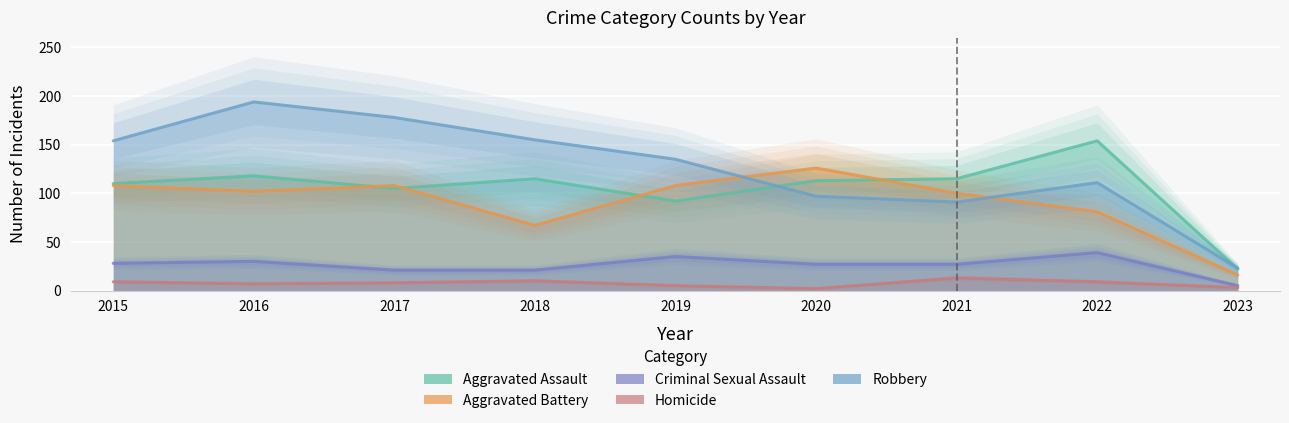

What is the difference between the Homicide values at 2016 and 2020?

5